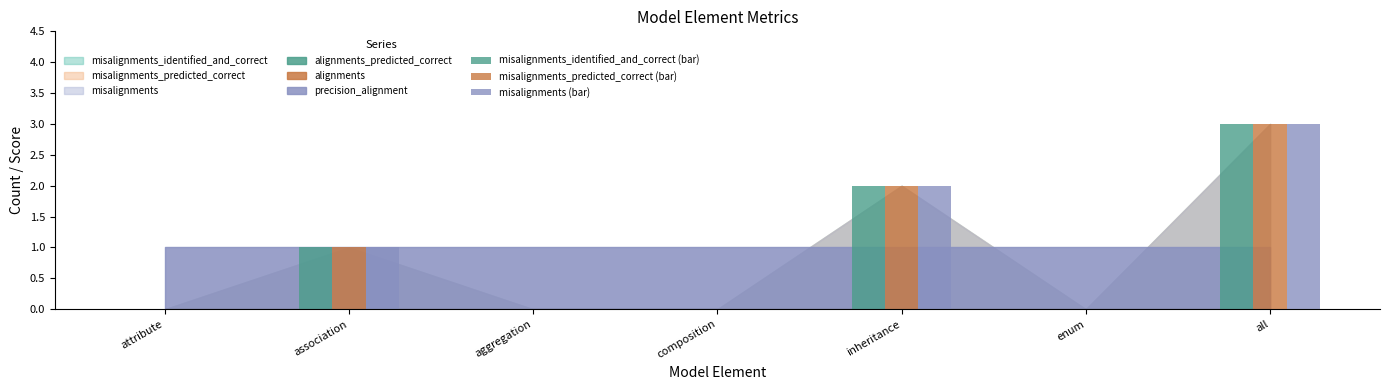

What is the sum of all misalignments (bar) values?

6